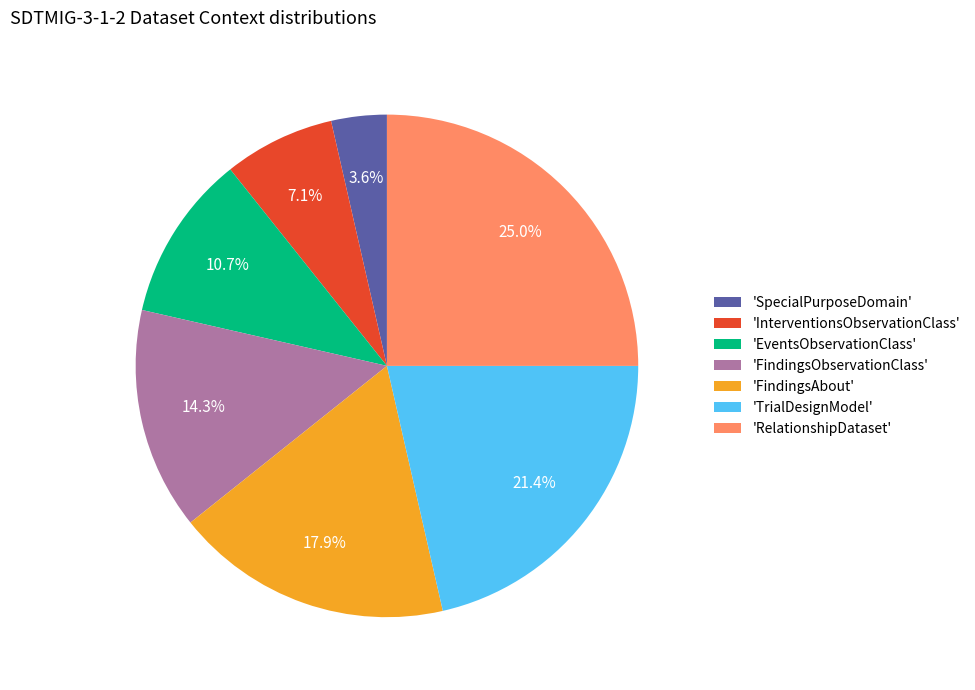

Which has a higher value, 'InterventionsObservationClass' or 'FindingsObservationClass'?

'FindingsObservationClass'